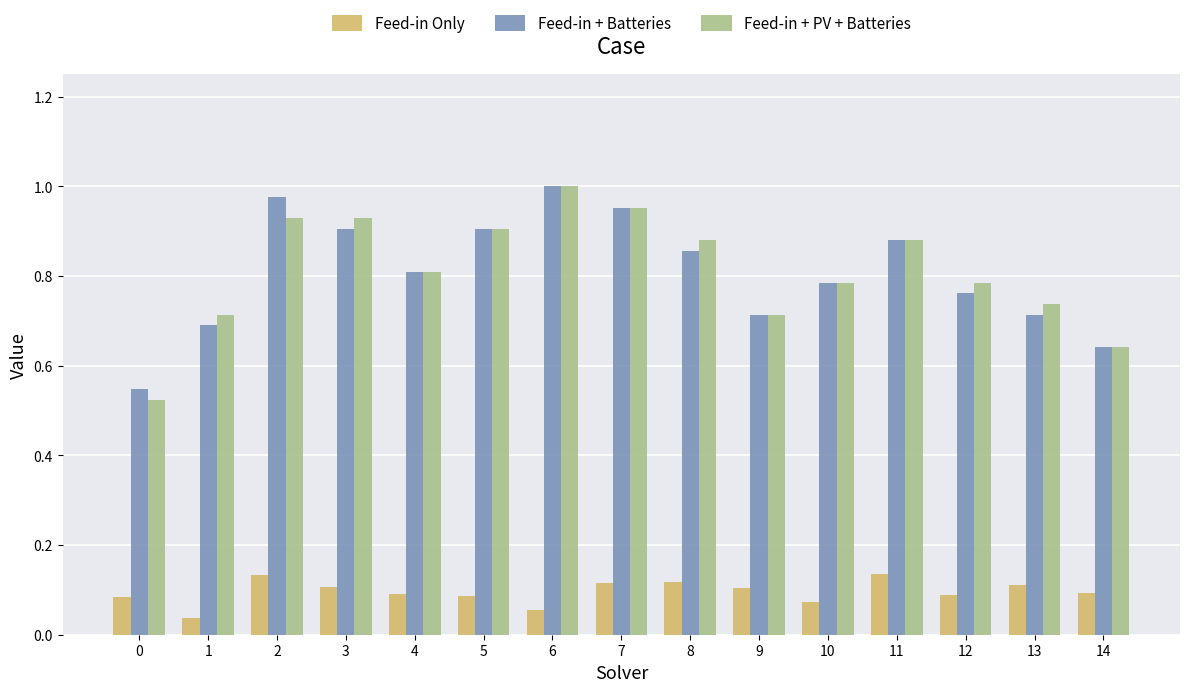

How many categories are shown in the chart?

15